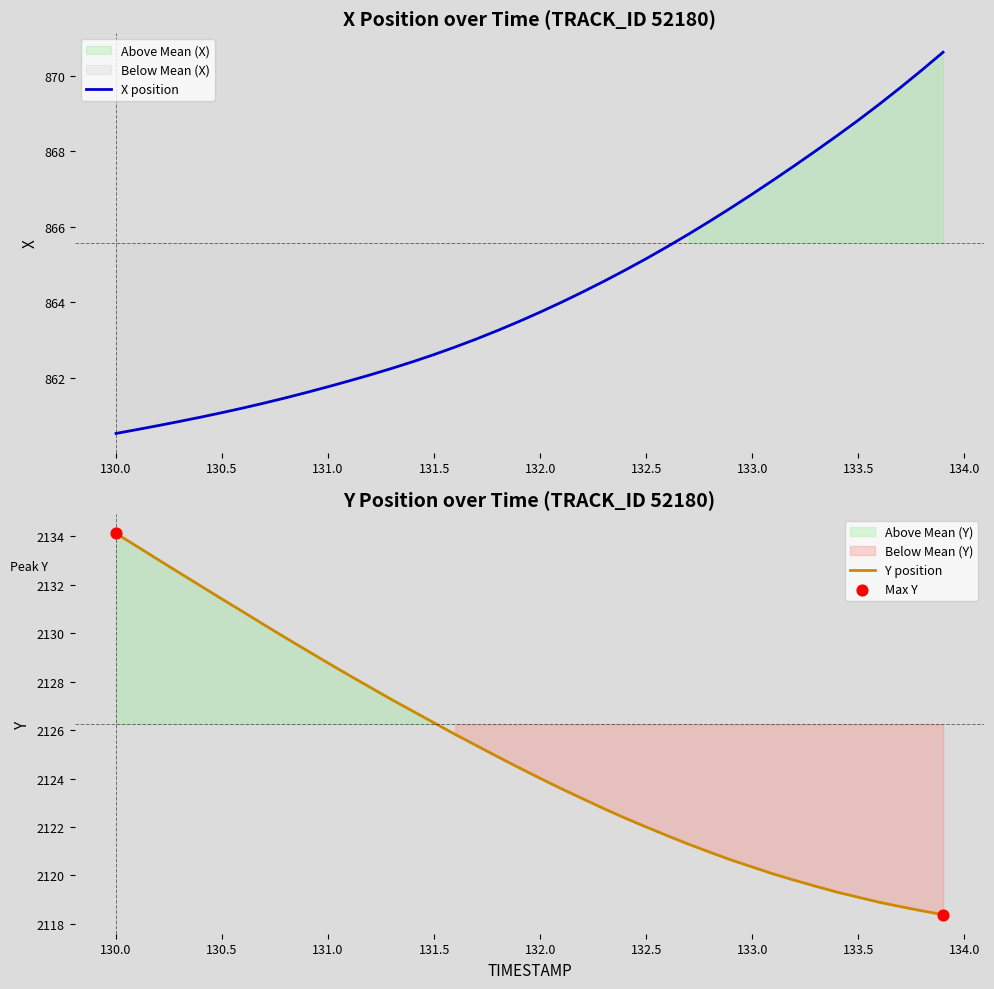

Is it true that X position equals 1241.5 at 130.0?

False